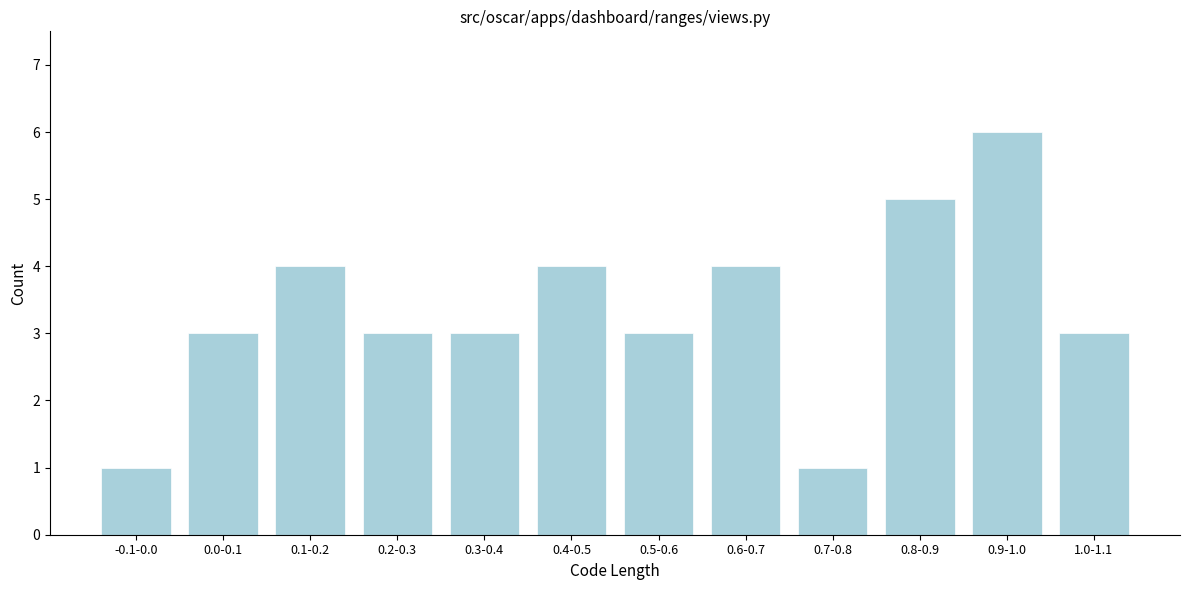

Reading left to right, extract all data points from this chart.

-0.1-0.0=1	0.0-0.1=3	0.1-0.2=4	0.2-0.3=3	0.3-0.4=3	0.4-0.5=4	0.5-0.6=3	0.6-0.7=4	0.7-0.8=1	0.8-0.9=5	0.9-1.0=6	1.0-1.1=3